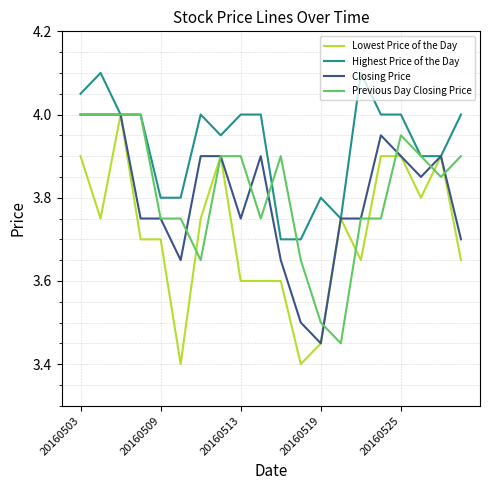

What is the lowest value of the Lowest Price of the Day series?

3.4